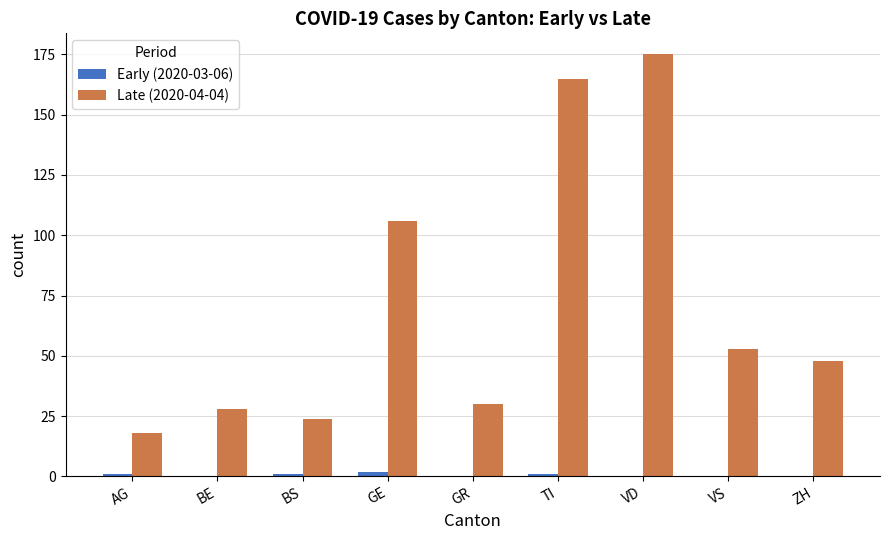

How many distinct data groups are displayed?

2